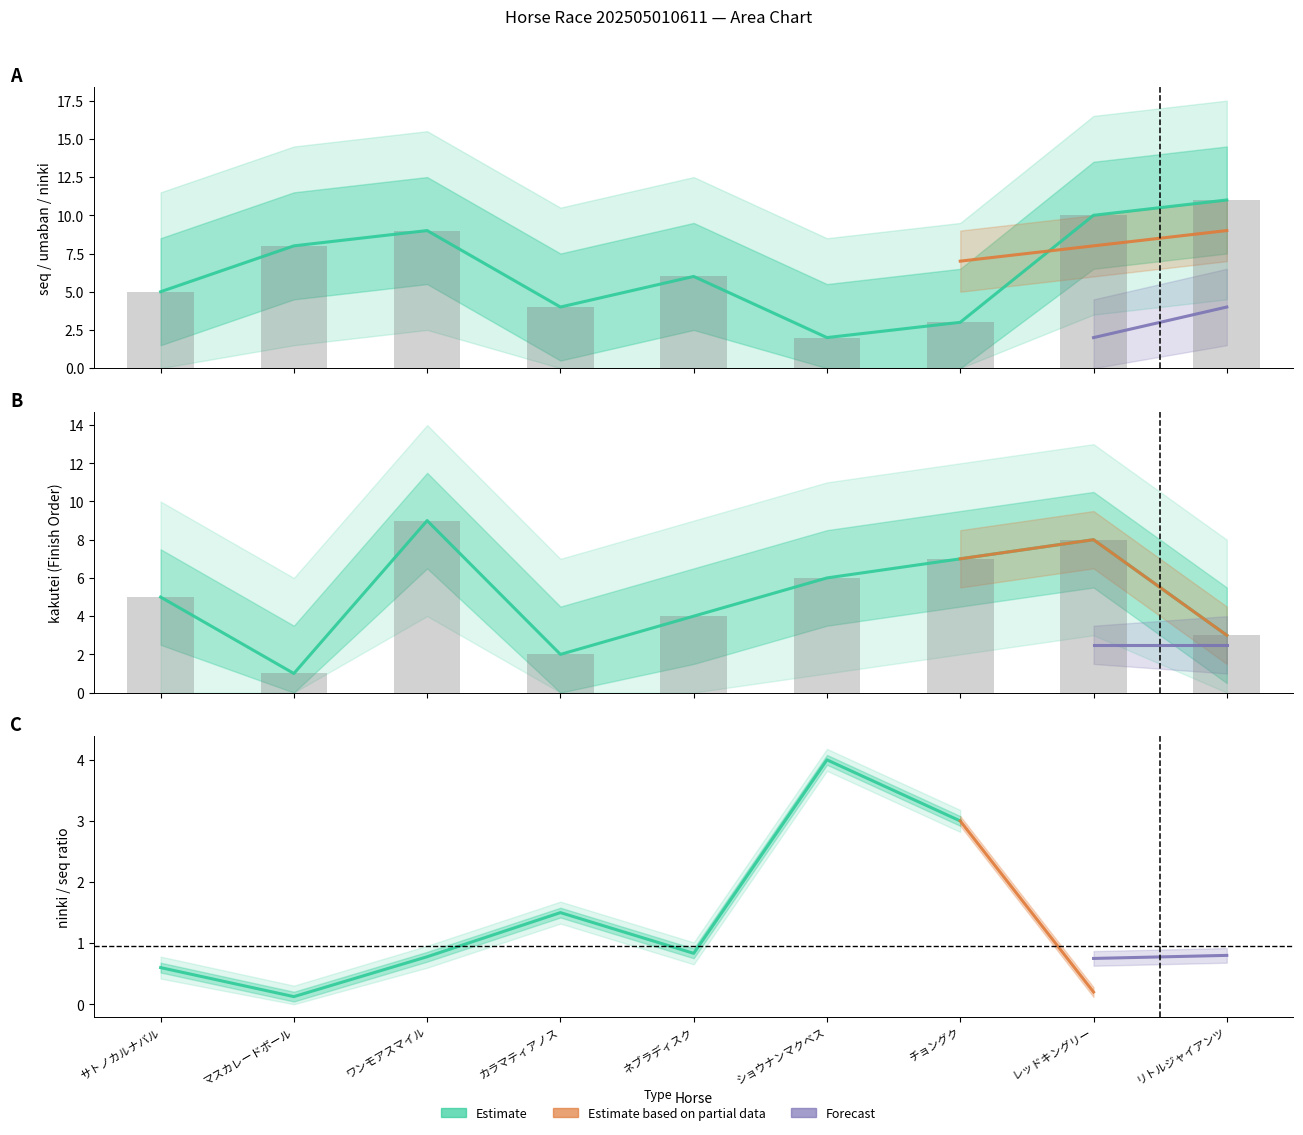

At which category is the sum across all series the highest?

ワンモアスマイル